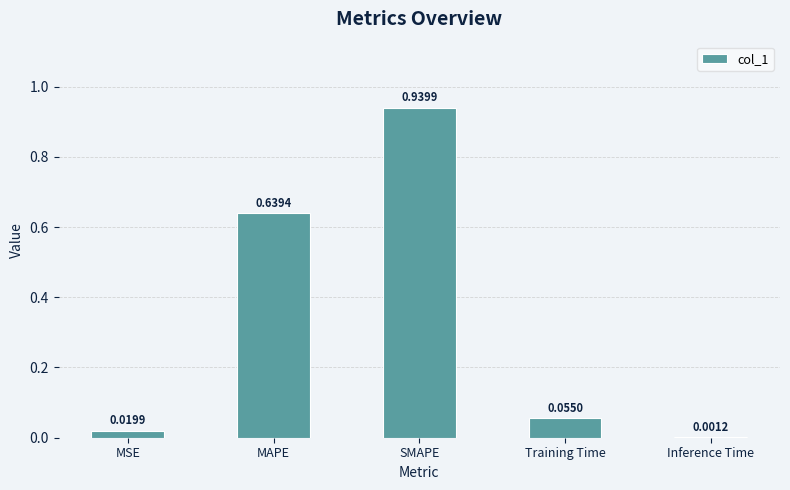

Which label corresponds to the largest value in the chart?

SMAPE